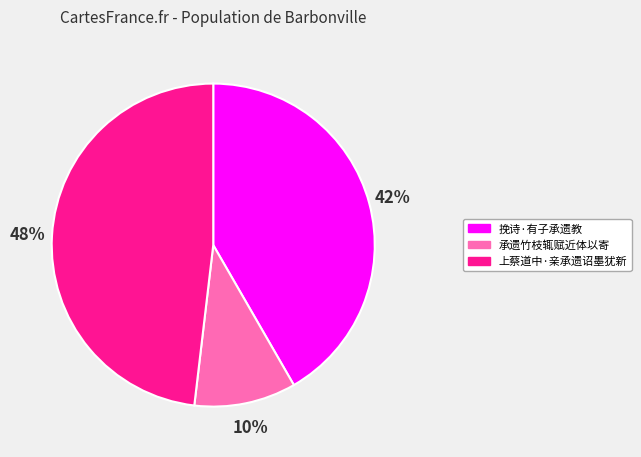

How many slices are in this pie chart?

3